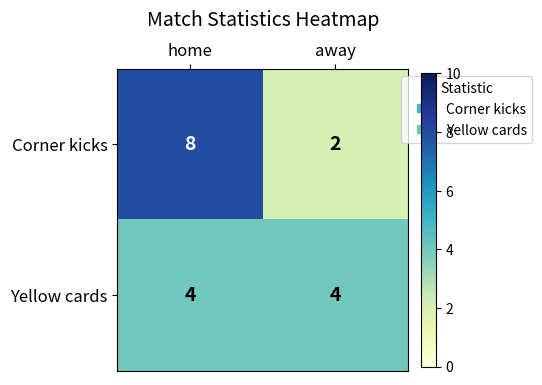

At which label does Corner kicks reach its minimum?

away